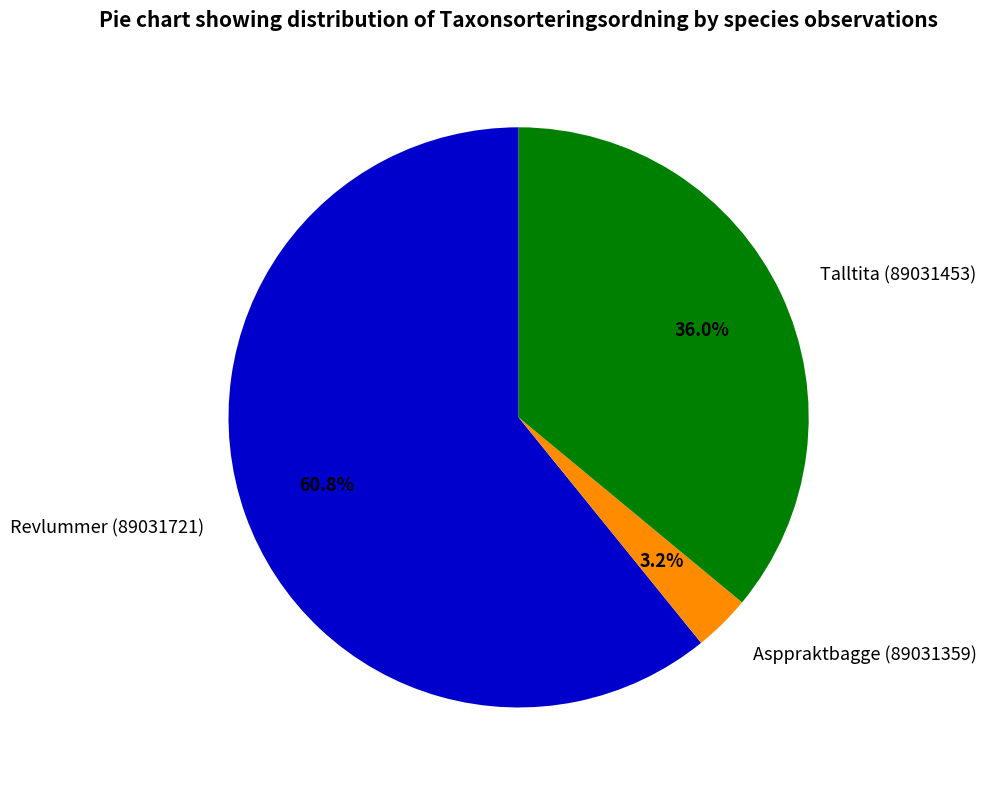

To the nearest percent, what is the difference between the Asppraktbagge (89031359) and Talltita (89031453) slice percentages?

33%